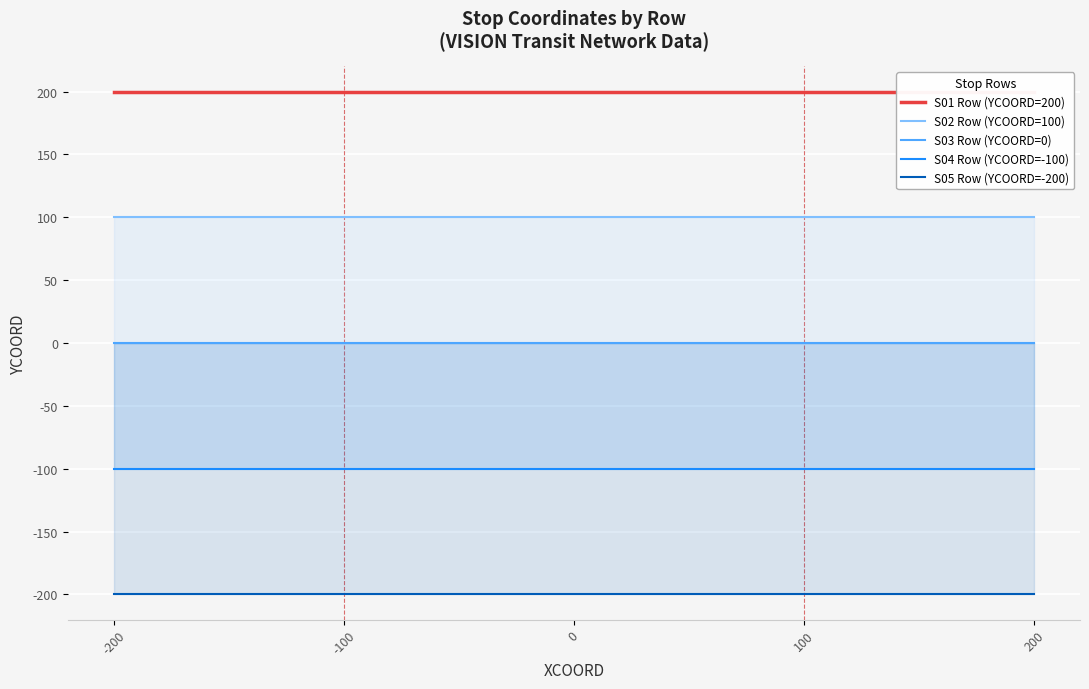

Which series changed the most between -200 and 200?

S01 Row (YCOORD=200)